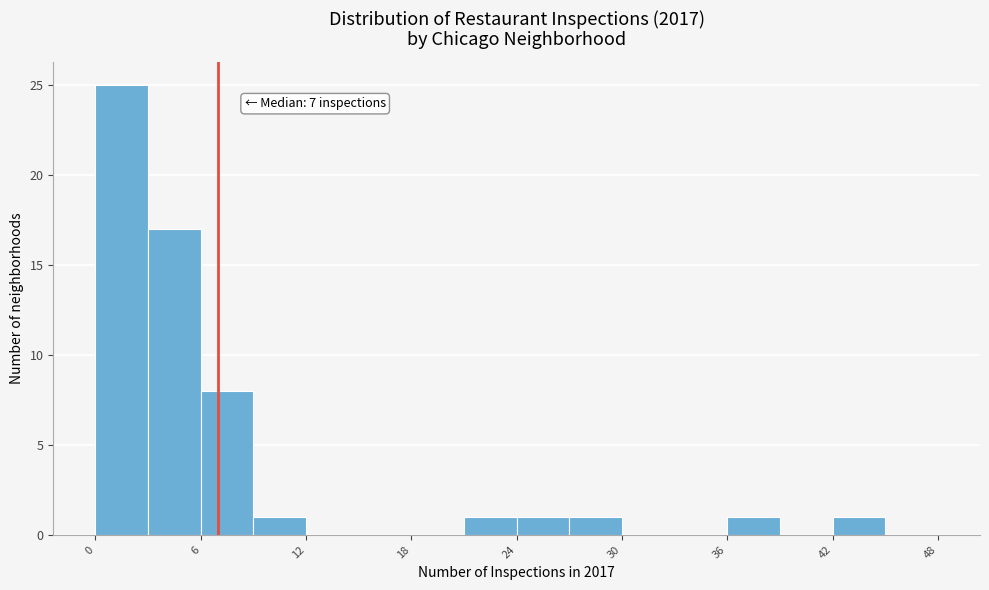

Read against the x-axis, roughly where is the centre of the tallest bar?

2